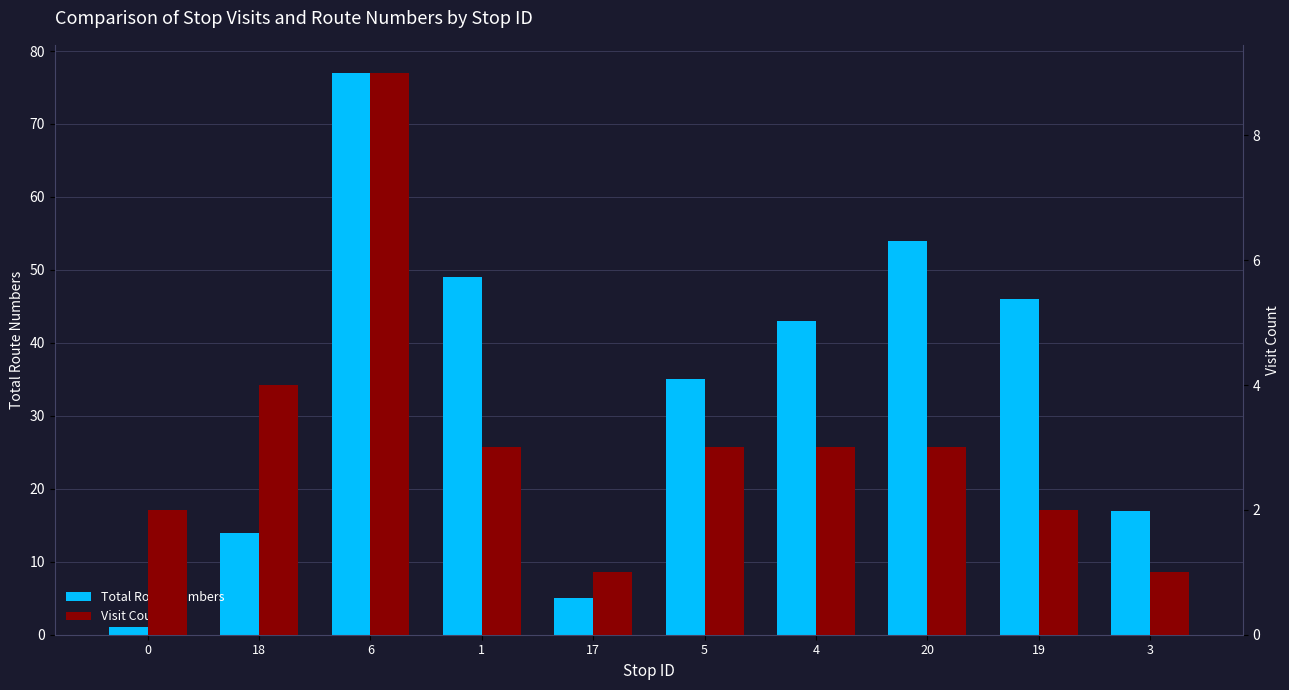

Are the bars horizontal?

No